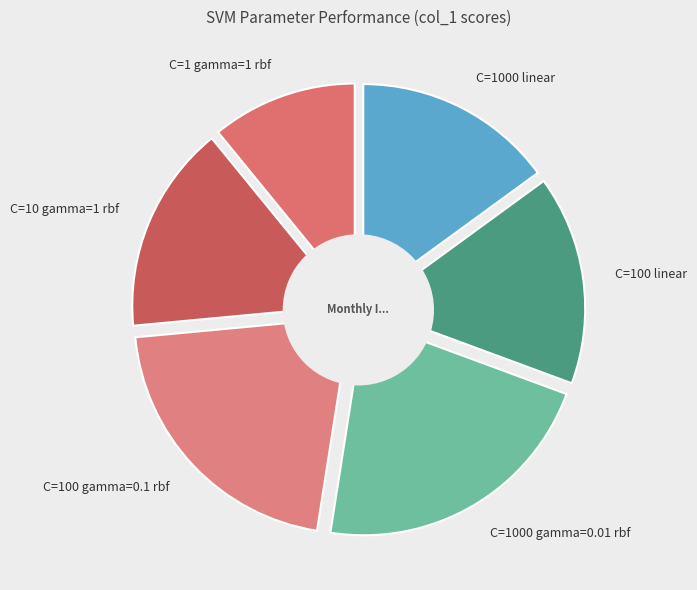

To the nearest percent, what portion does C=1 gamma=1 rbf represent?

11%